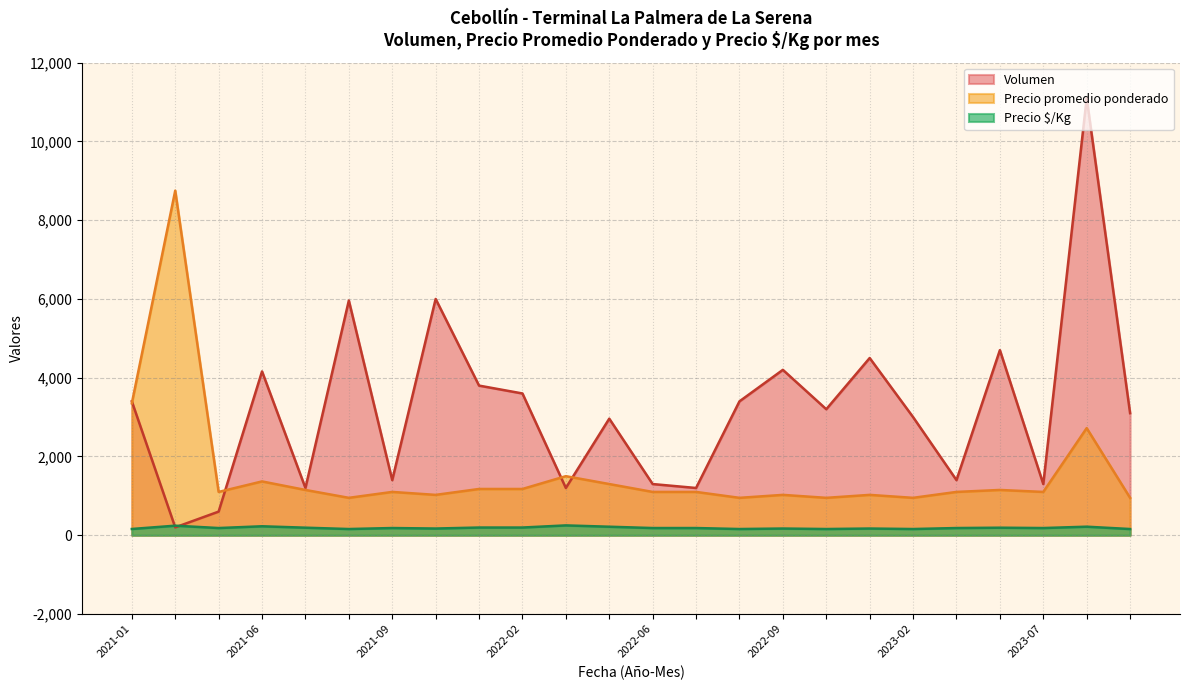

How many interior local peaks does the Volumen series have?

8